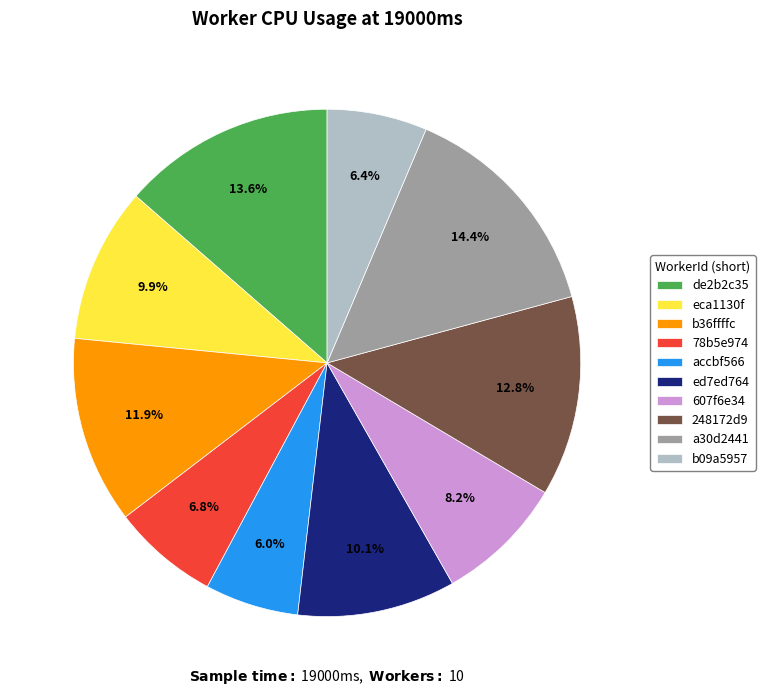

What portion of the pie excludes 78b5e974?

93.2%